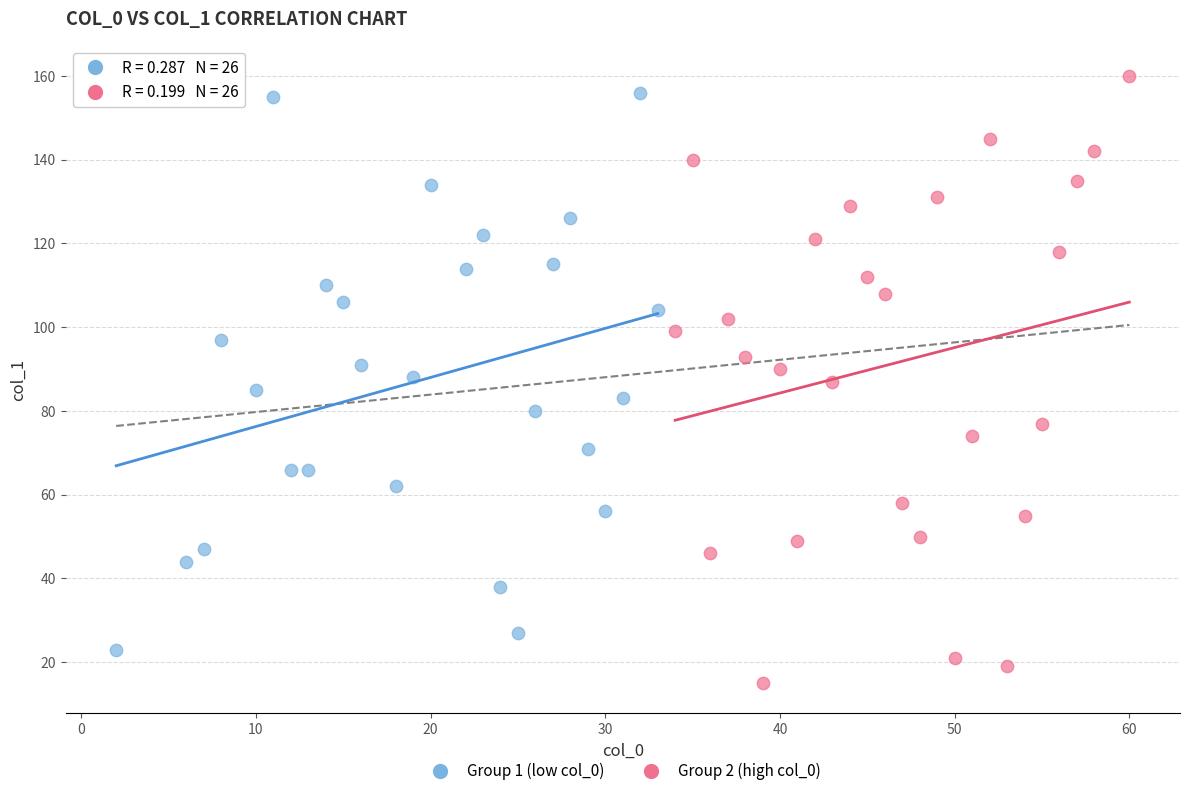

What are all the series names shown in the legend?

Group 1 (low col_0), Group 2 (high col_0)